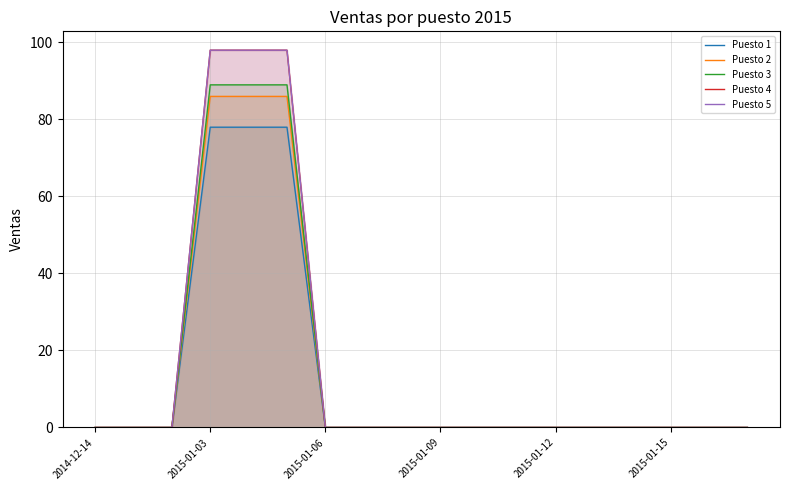

Reading left to right, transcribe all the data shown in this chart.

Puesto 1: 0	0	0	78	78	78	0	0	0	0	0	0	0	0	0	0	0	0
Puesto 2: 0	0	0	86	86	86	0	0	0	0	0	0	0	0	0	0	0	0
Puesto 3: 0	0	0	89	89	89	0	0	0	0	0	0	0	0	0	0	0	0
Puesto 4: 0	0	0	98	98	98	0	0	0	0	0	0	0	0	0	0	0	0
Puesto 5: 0	0	0	98	98	98	0	0	0	0	0	0	0	0	0	0	0	0